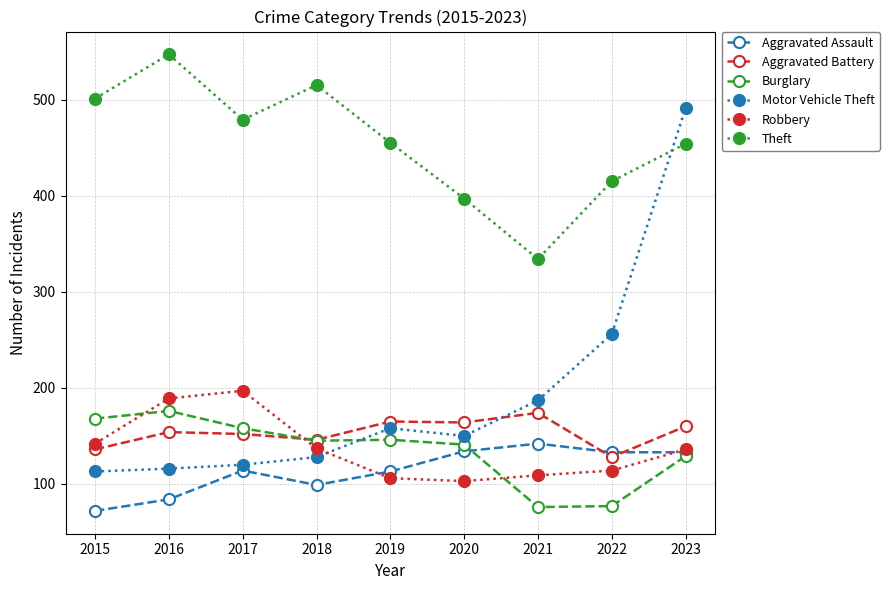

Where is the first local maximum for Robbery?

2017